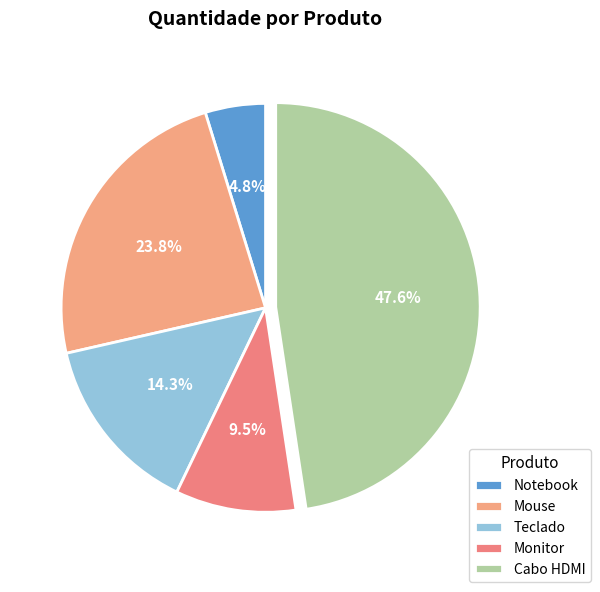

Count the number of slices in the pie.

5